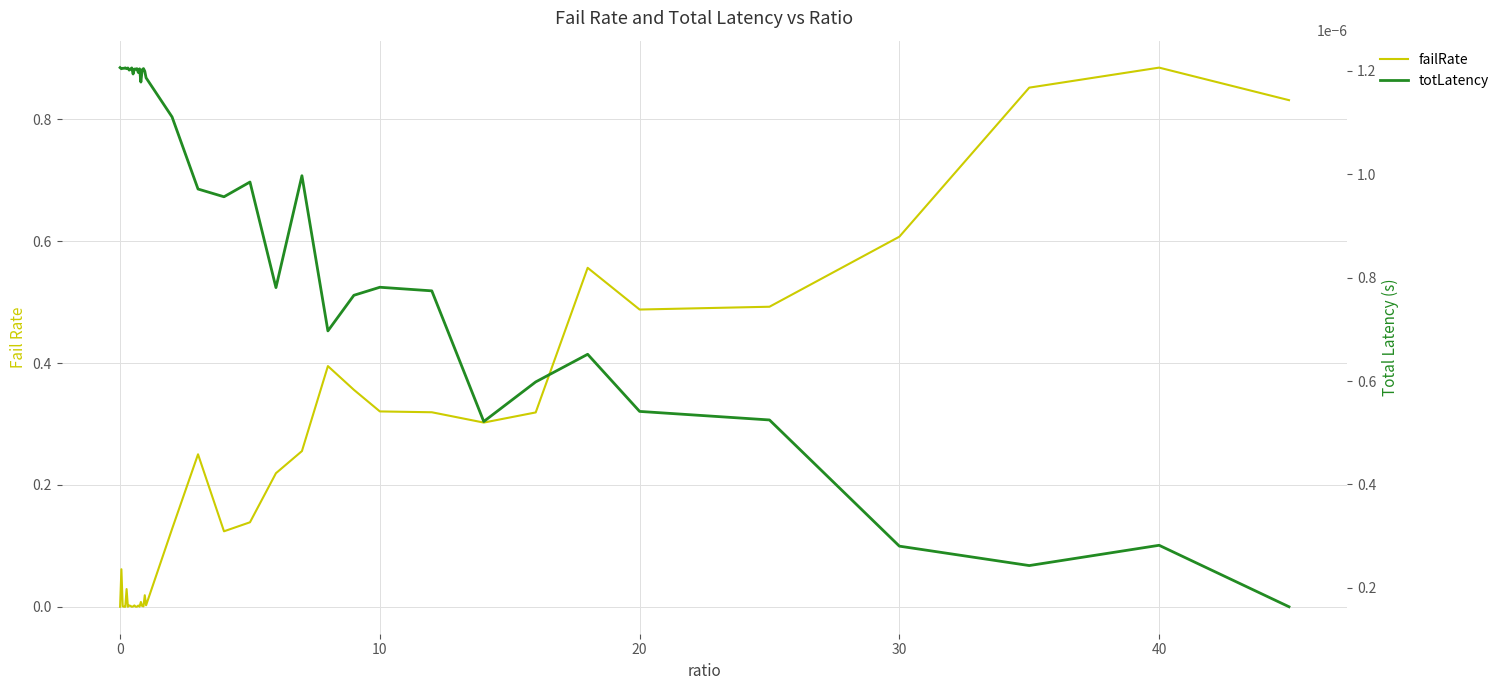

List the series in order of their peak value, lowest first.

totLatency, failRate